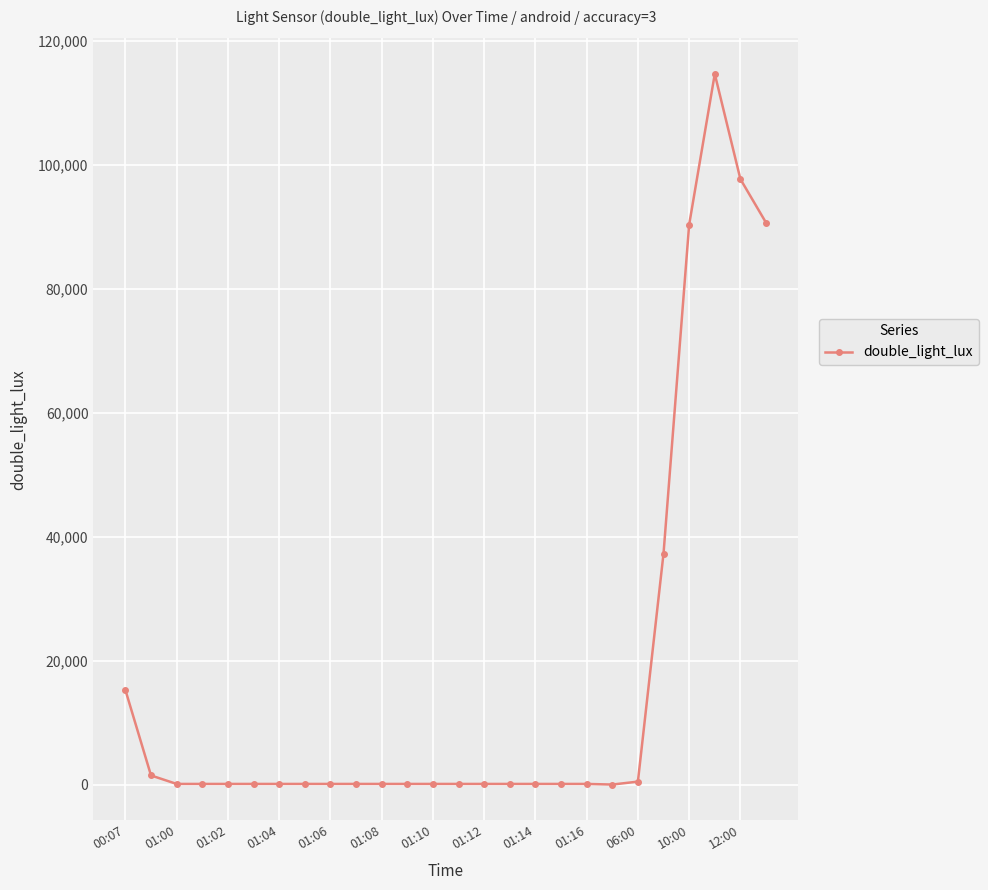

What is the average value?

17282.5